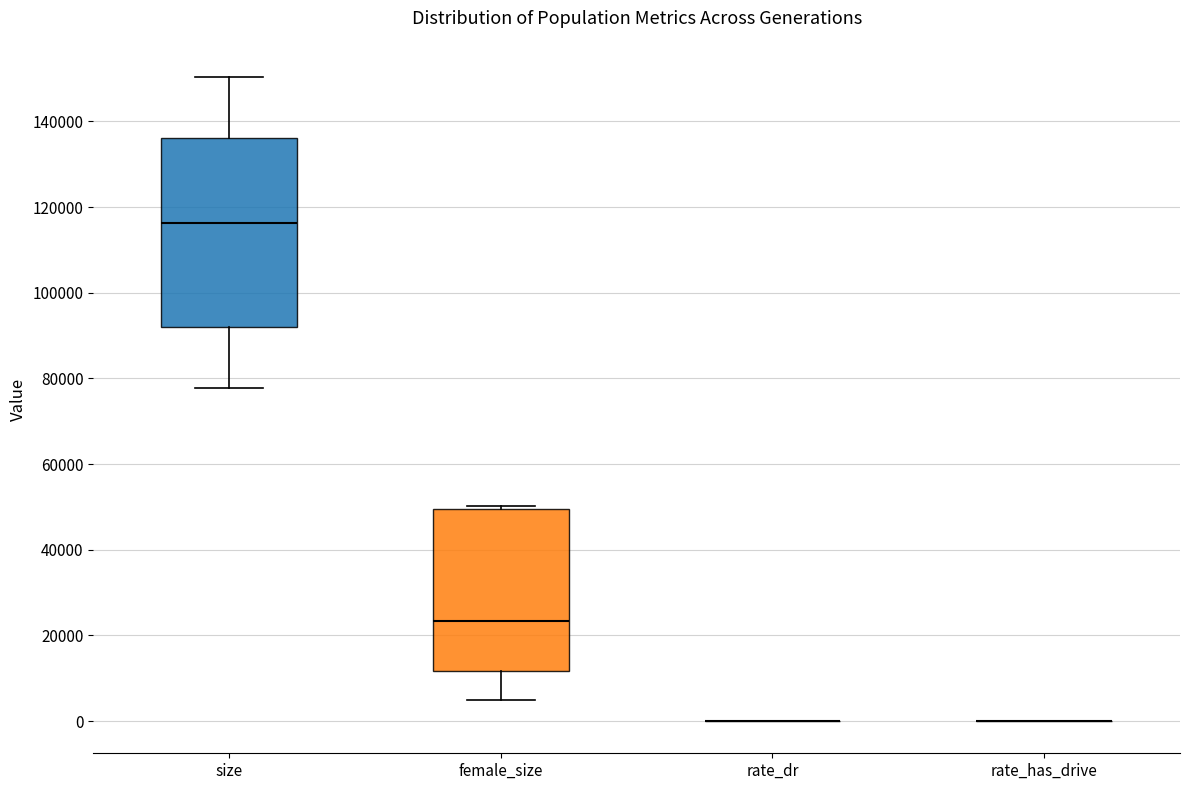

Reading left to right, read every box against the y-axis: the position of its median line, the range the box covers, and the ends of its whiskers. The values are not printed on the chart, so give them approximately, as read against the axis.

size: median 116000, box 92000 to 136000, whiskers 78000 to 150000
female_size: median 24000, box 12000 to 50000, whiskers 4000 to 50000 (just above the box's upper edge)
rate_dr: box collapsed to a line at 0, whiskers 0 to 0
rate_has_drive: box collapsed to a line at 0, whiskers 0 to 0